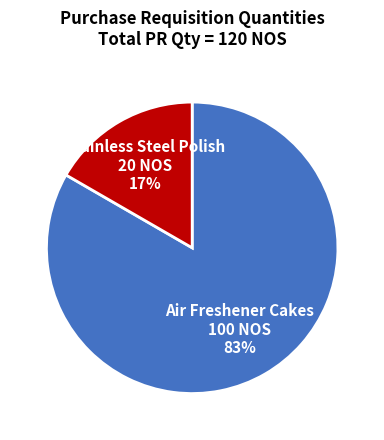

The Air Freshener Cakes 100 NOS 83% slice represents 75% of the pie. True or false?

False